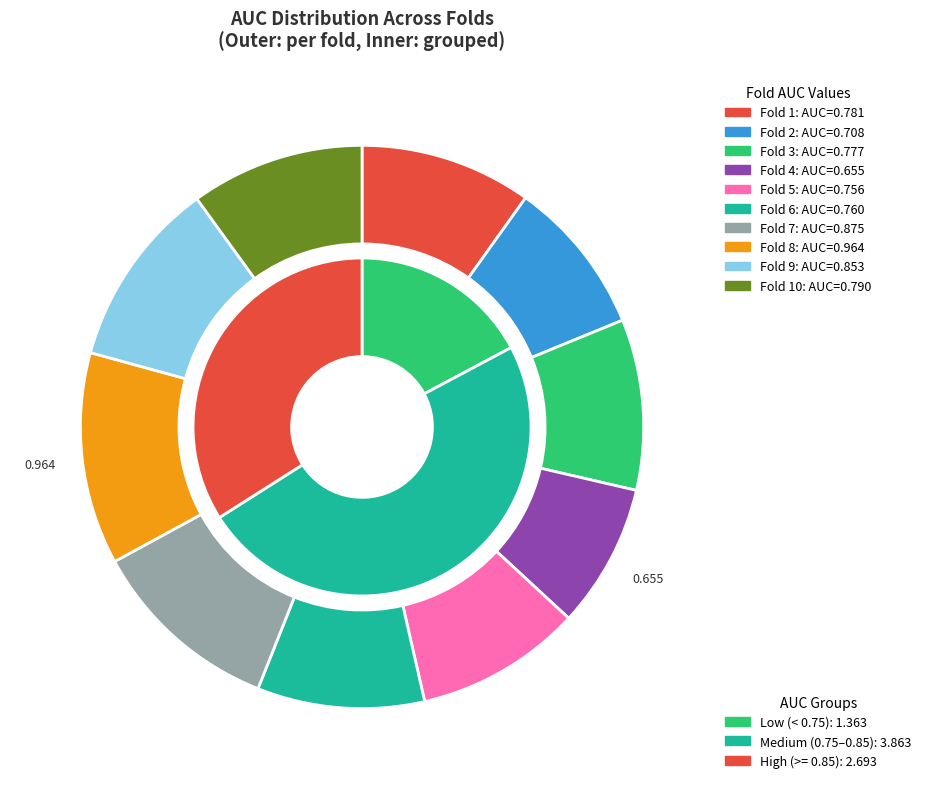

To the nearest percent, what is the average slice percentage?

10%